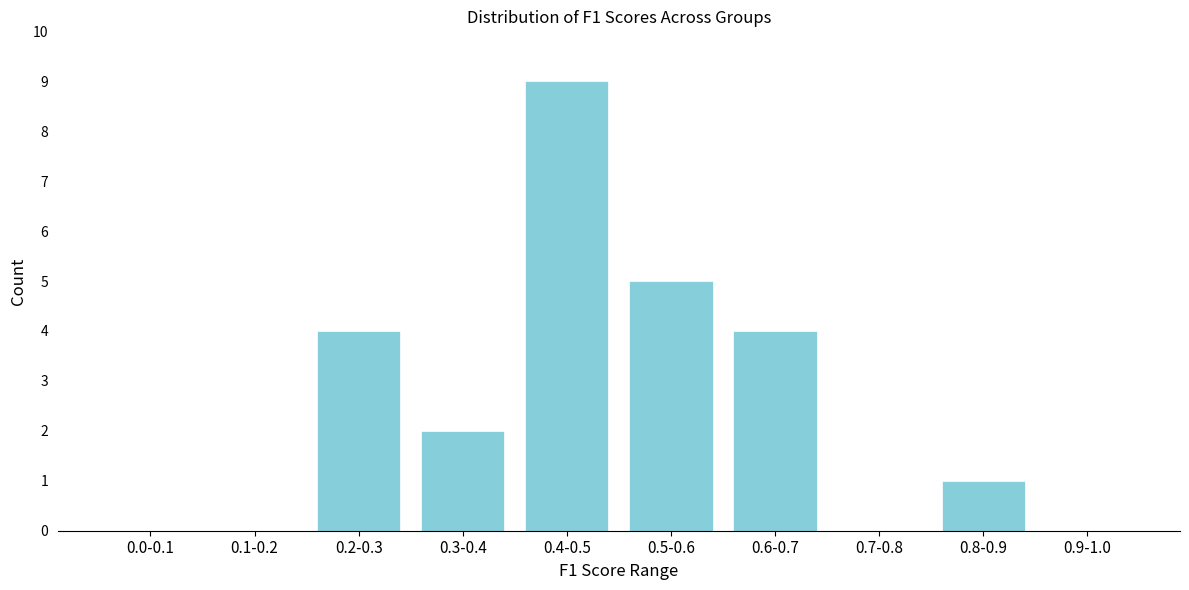

Reading left to right, what are all the values shown in this chart?

0.0-0.1=0	0.1-0.2=0	0.2-0.3=4	0.3-0.4=2	0.4-0.5=9	0.5-0.6=5	0.6-0.7=4	0.7-0.8=0	0.8-0.9=1	0.9-1.0=0